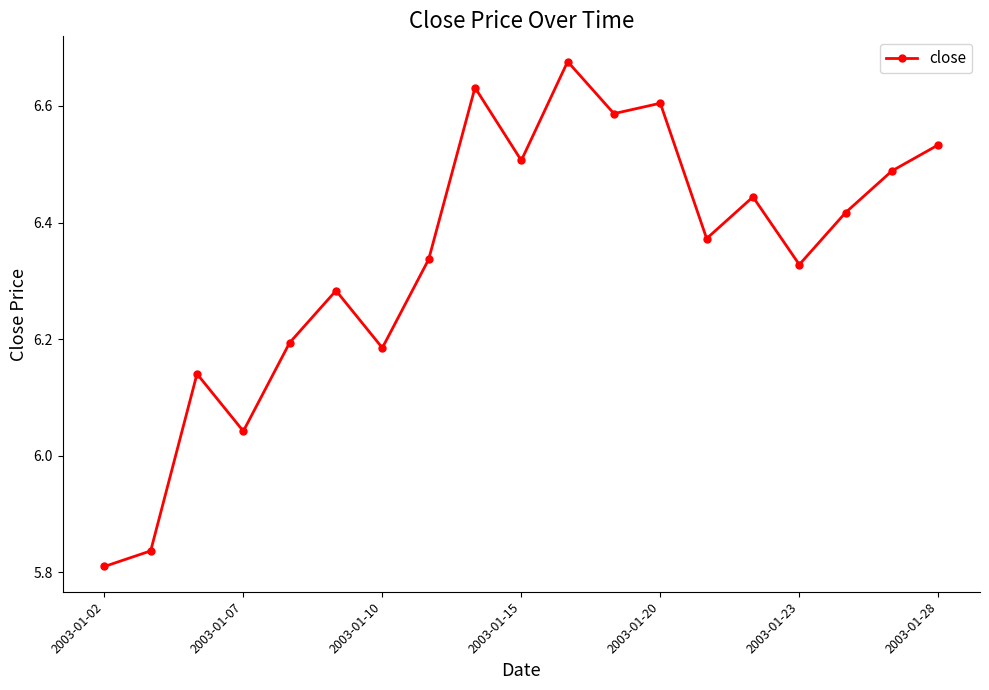

Count the number of values greater than 6.

17